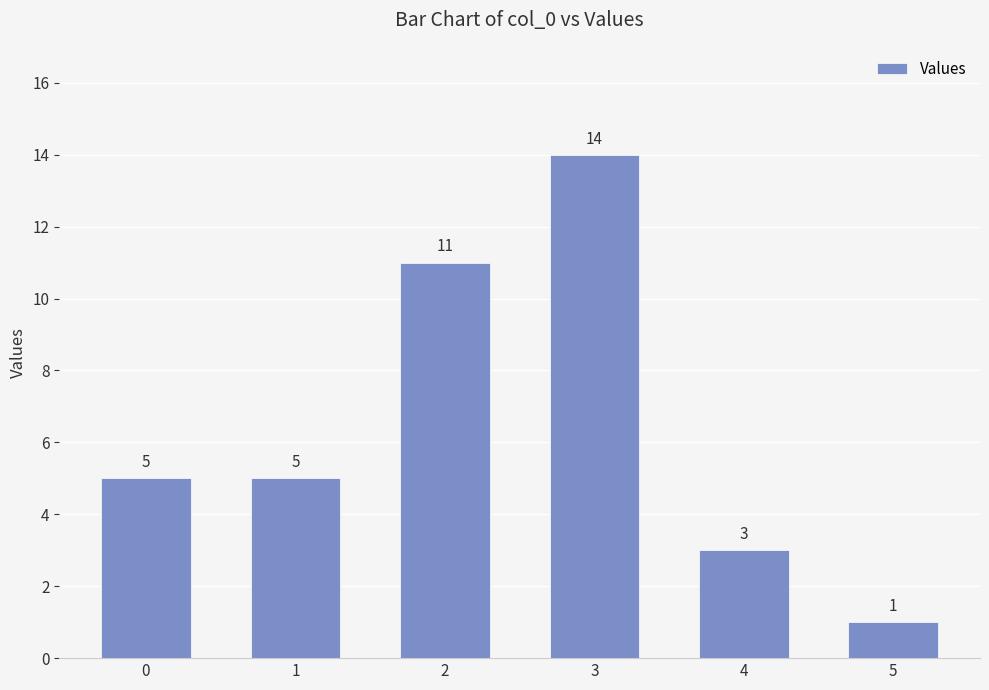

What is the difference between the values at 3 and 2?

3